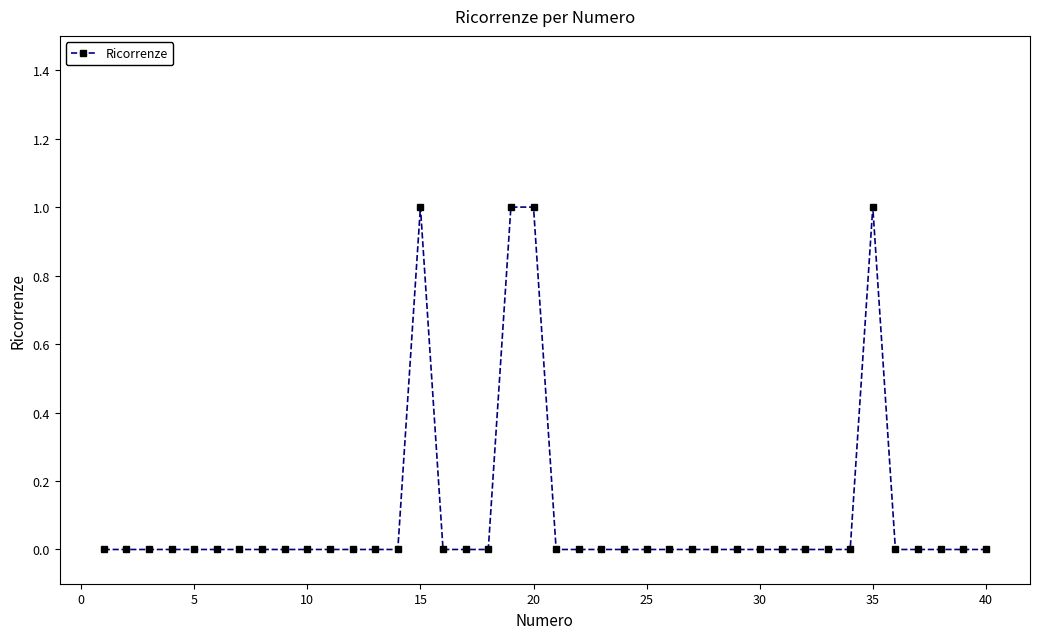

What is the sum of all values?

4